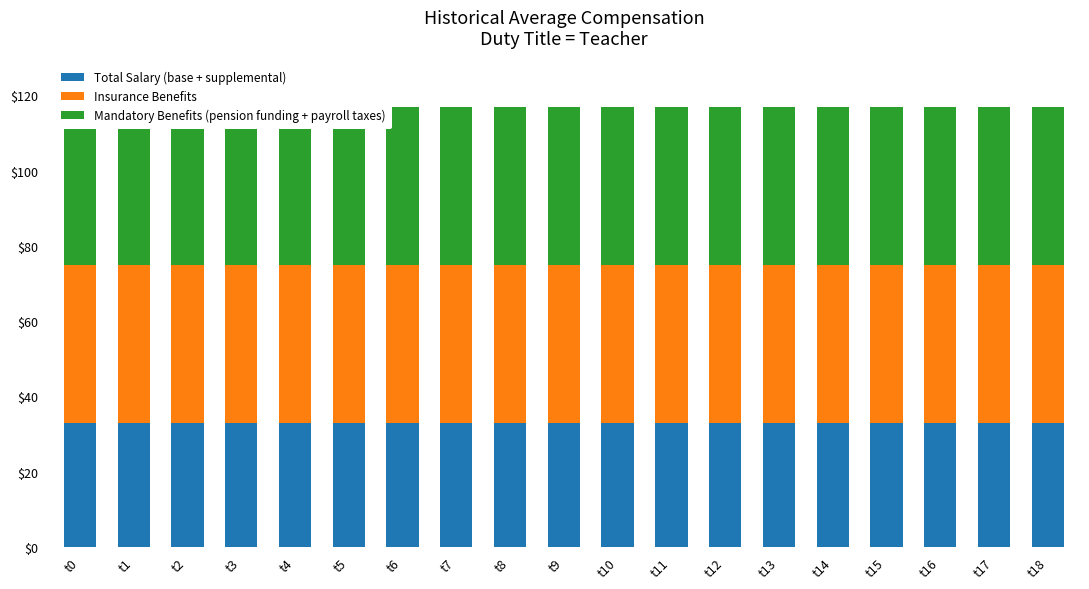

What is the sum of the Mandatory Benefits (pension funding + payroll taxes) values at t11 and t17?

84